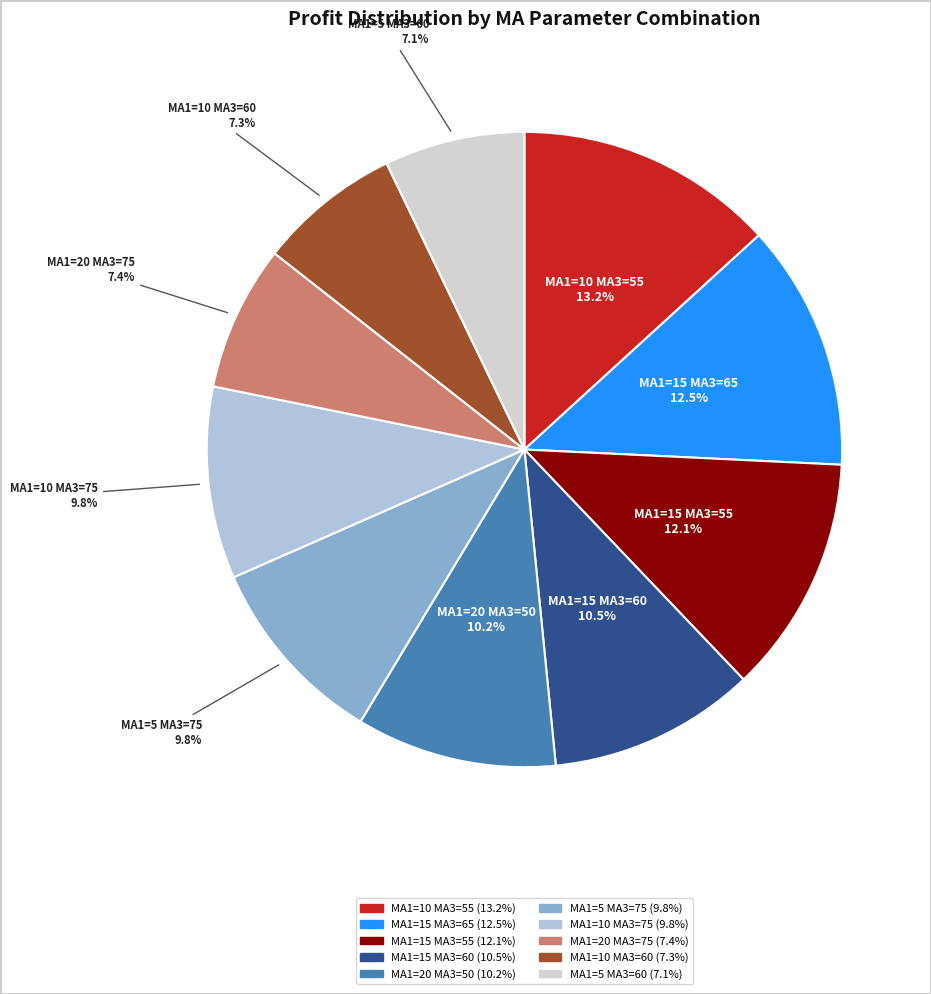

To the nearest percent, what is the difference between the largest and smallest slice percentages?

6%